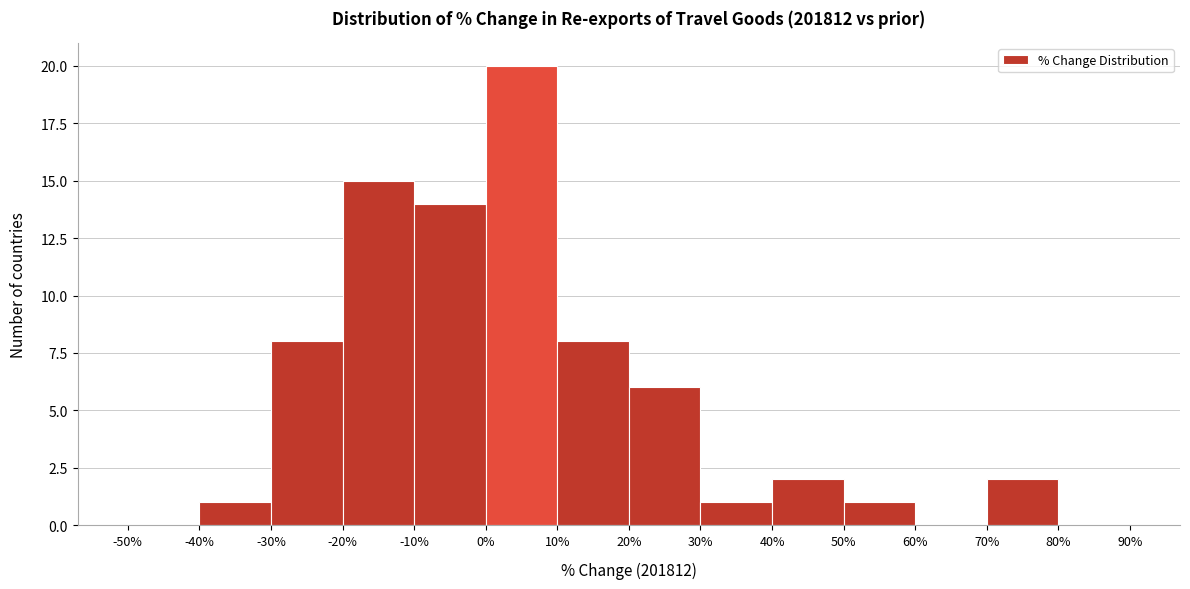

Over which range of the x-axis is the bar tallest?

0% to 10%